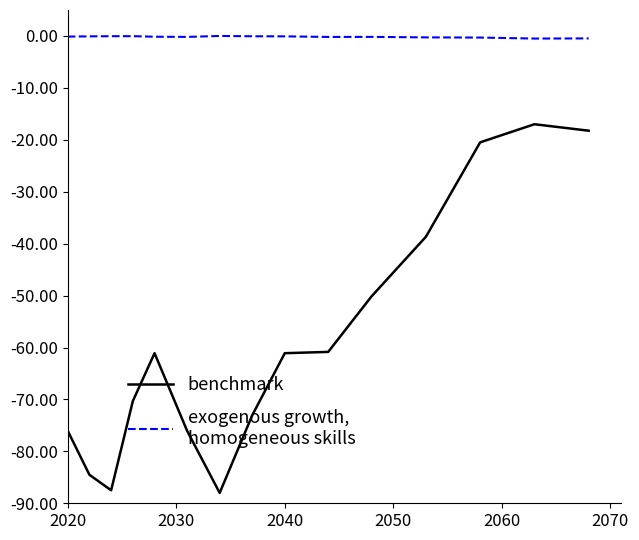

What is the smallest value displayed?

-88.0